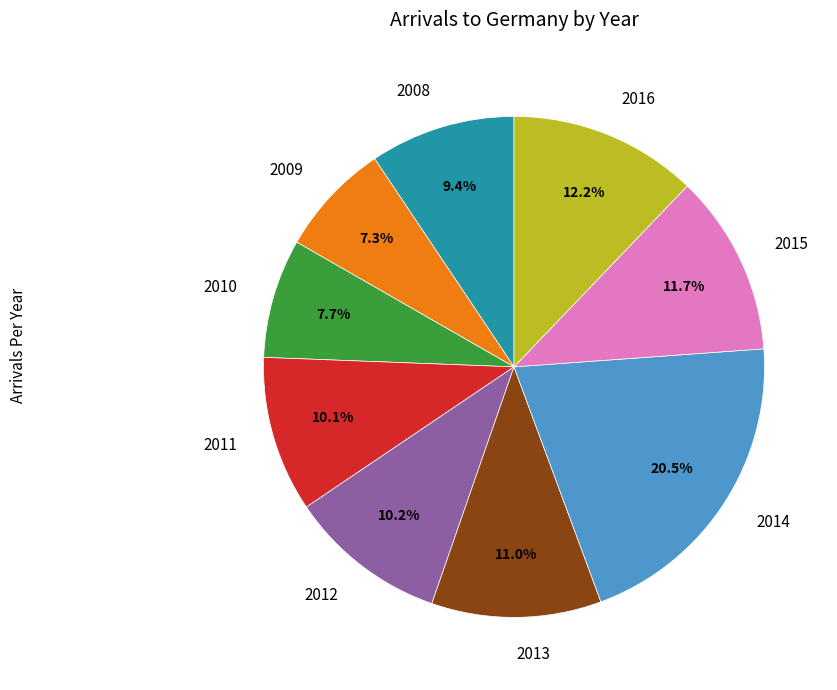

Does any single category account for the majority?

No